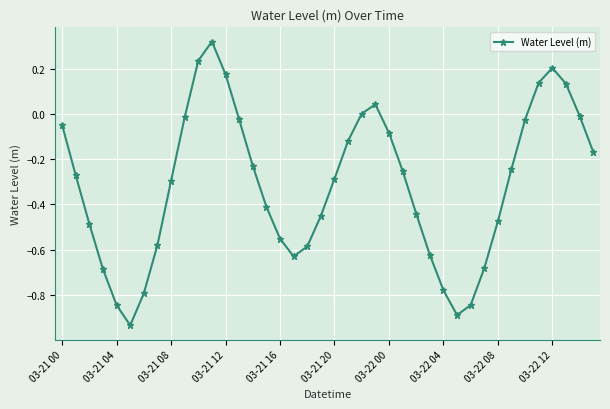

Is this an area chart (filled region under the line)?

No